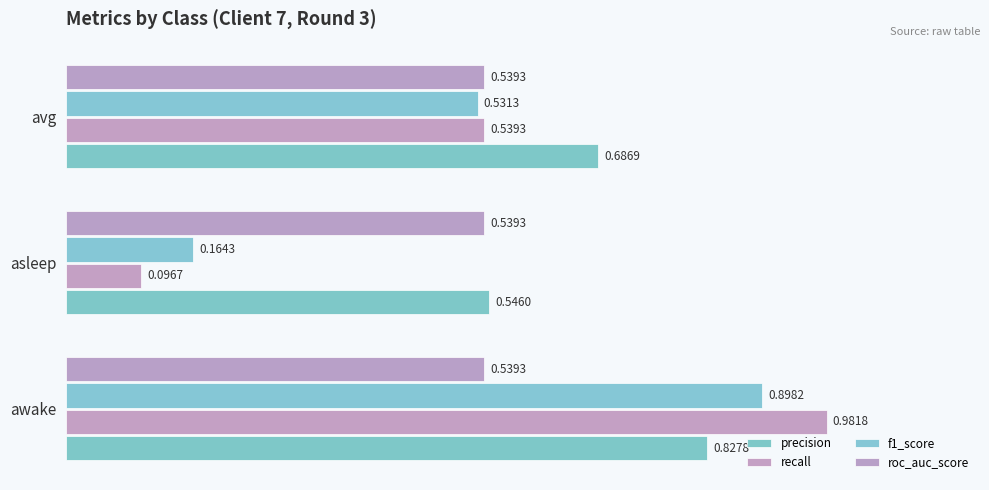

How many categories are shown in the chart?

3